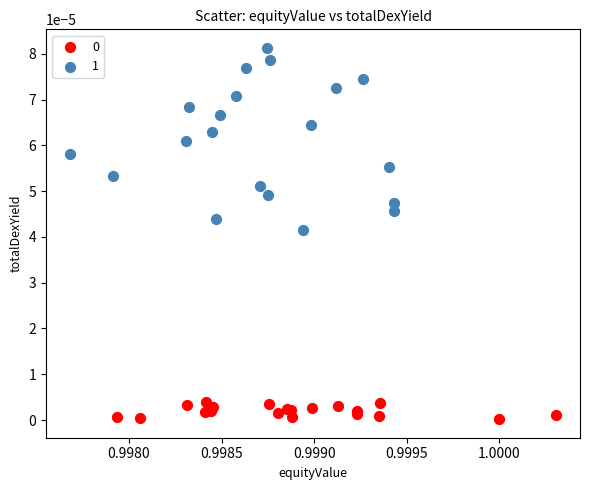

Which series has the largest Y range (max minus min)?

1